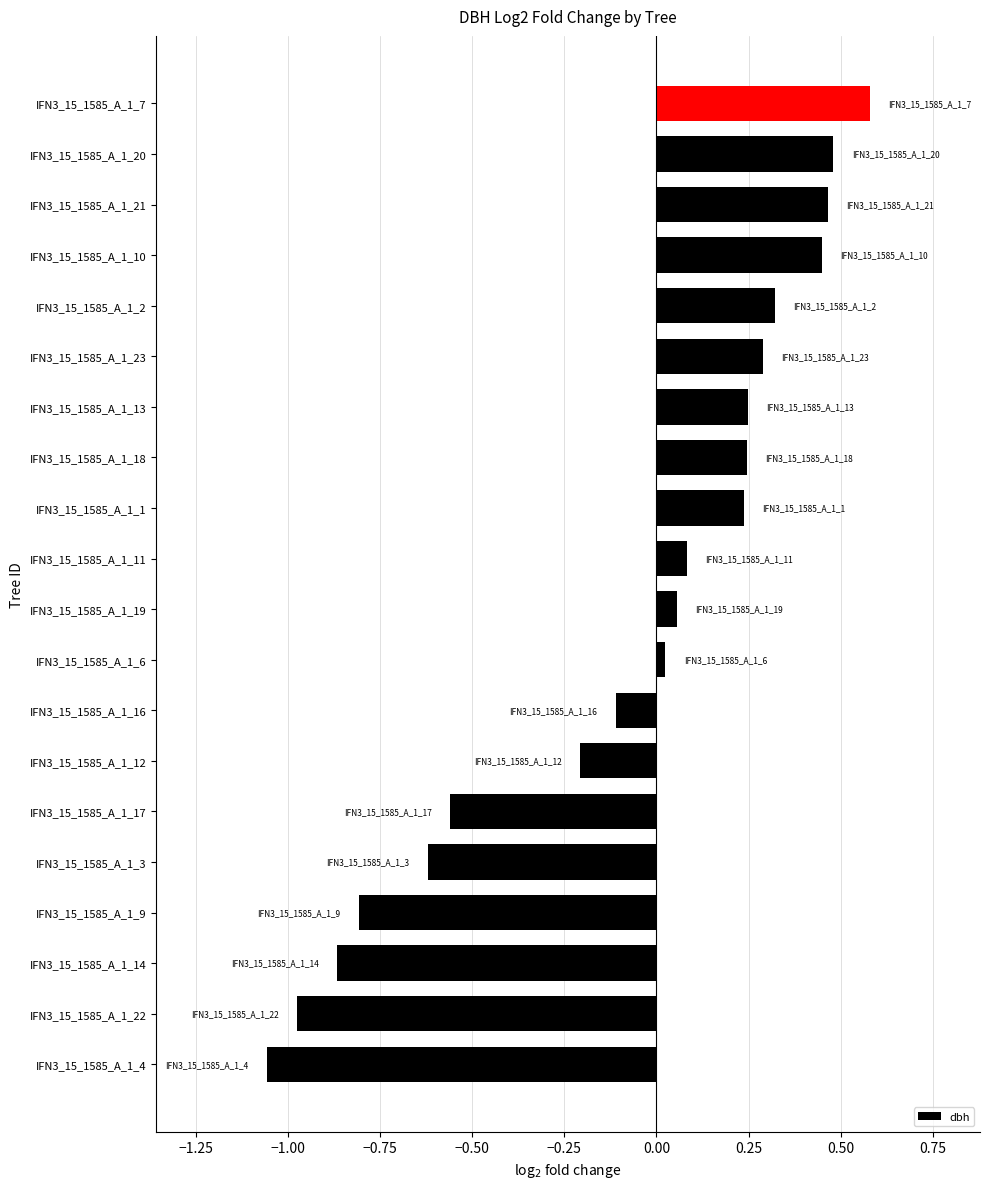

At which category does the chart reach its peak across all series?

IFN3_15_1585_A_1_7